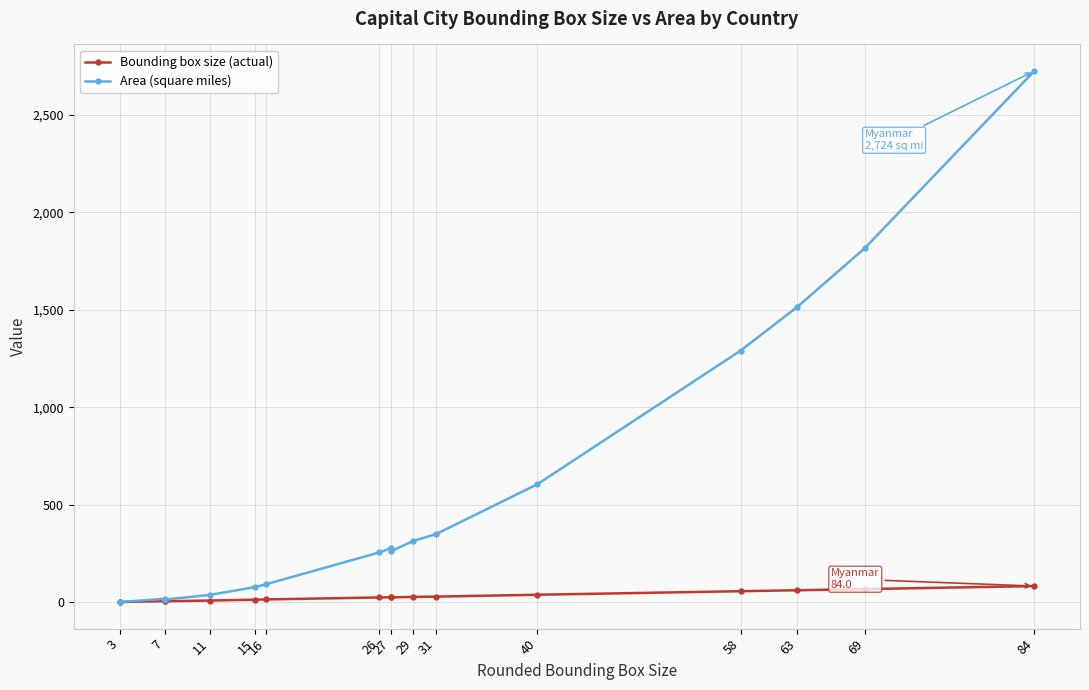

Does the chart have visible grid lines?

Yes